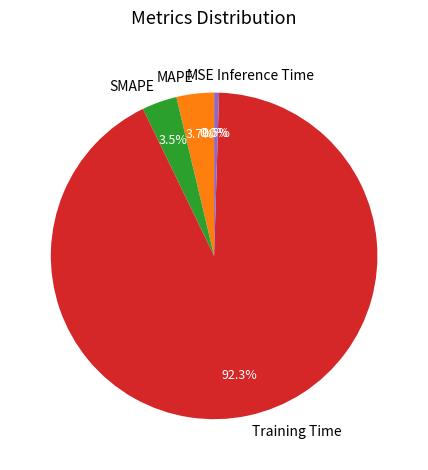

To the nearest percent, what percentage of the pie is MAPE?

4%